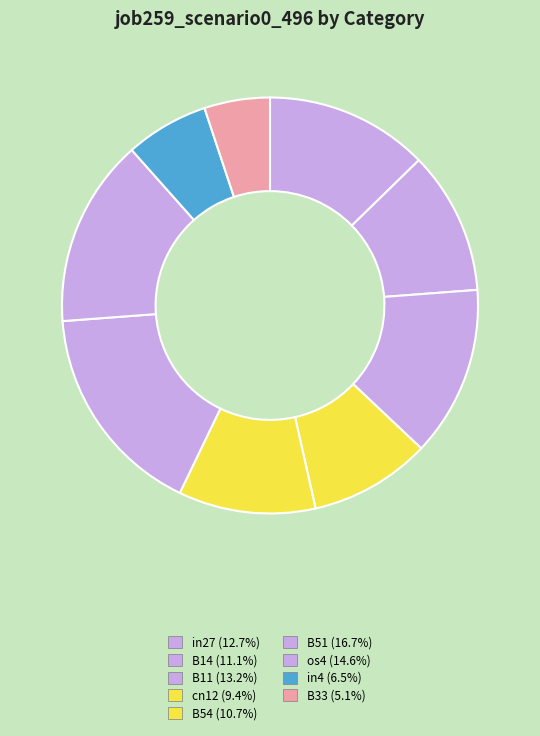

To the nearest percent, what percentage of the pie is in27?

13%